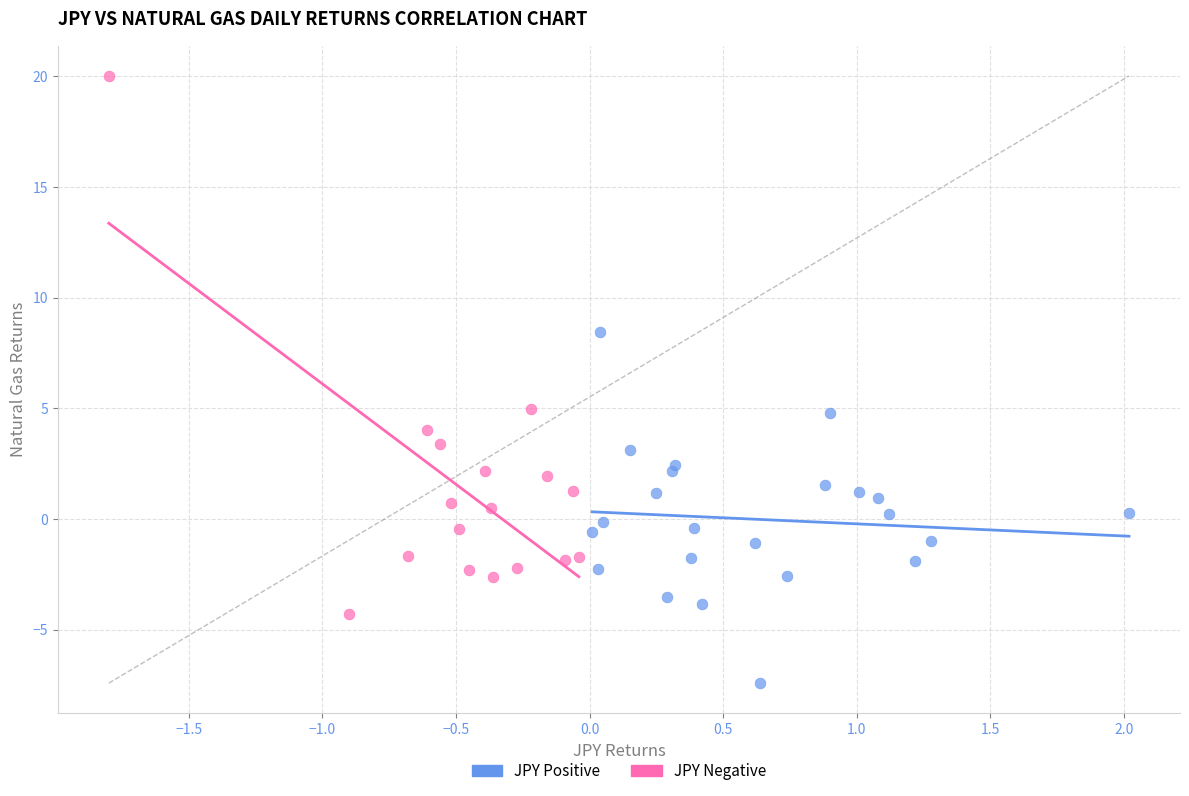

Which series contains the lowest Y value?

JPY Positive